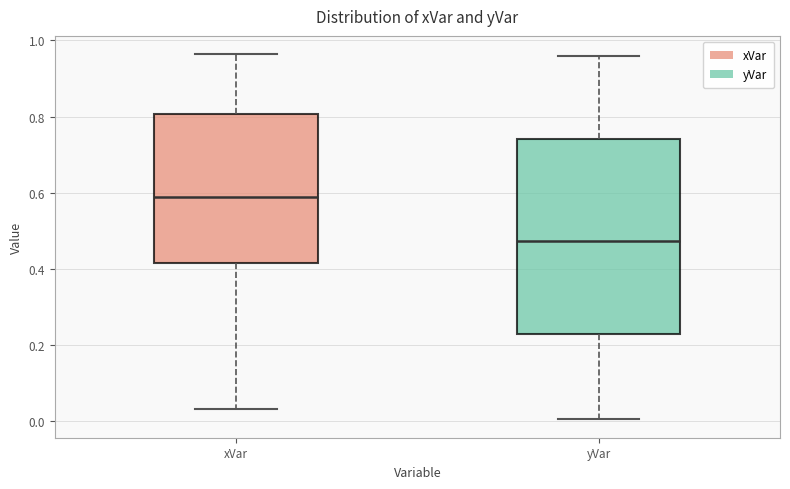

Which box has the highest median line?

xVar